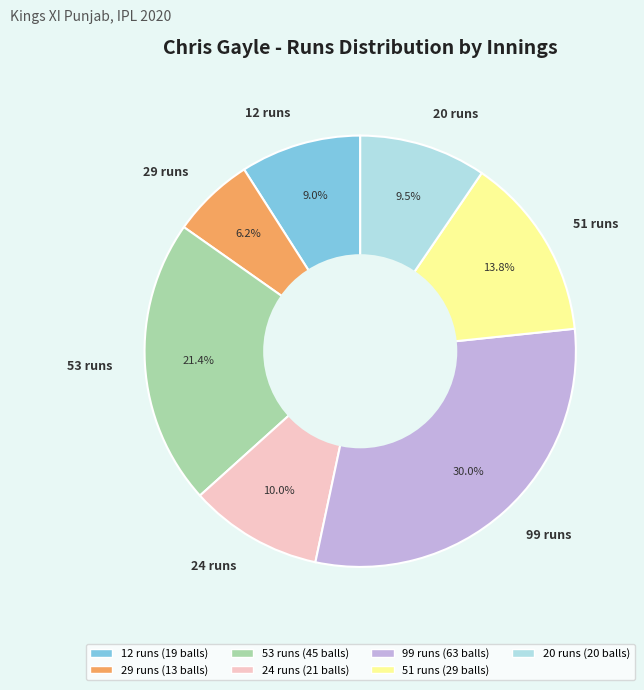

Approximately how many times larger is the value at 53 runs compared to 12 runs?

2.4